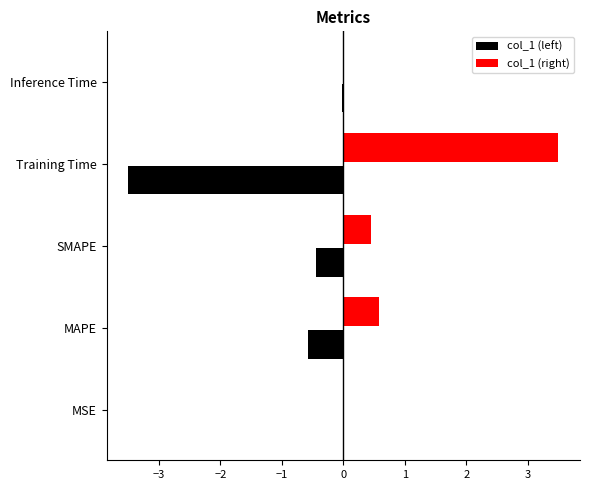

Is the value of col_1 (right) at MAPE greater than the value of col_1 (left) at MSE?

Yes